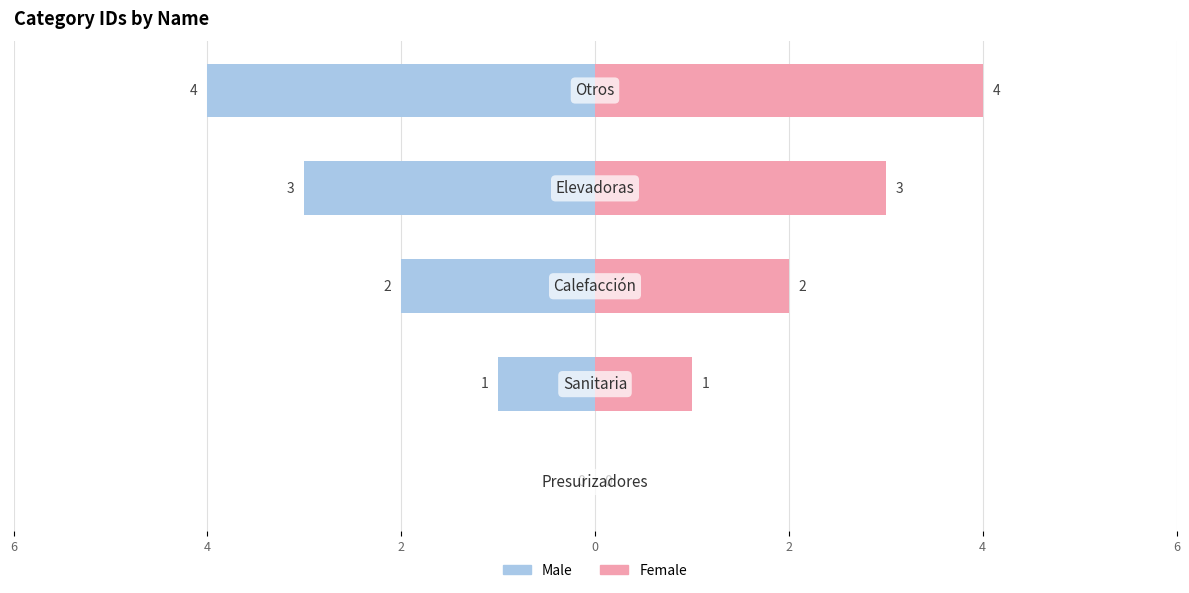

What value does the Female series have at 2?

4